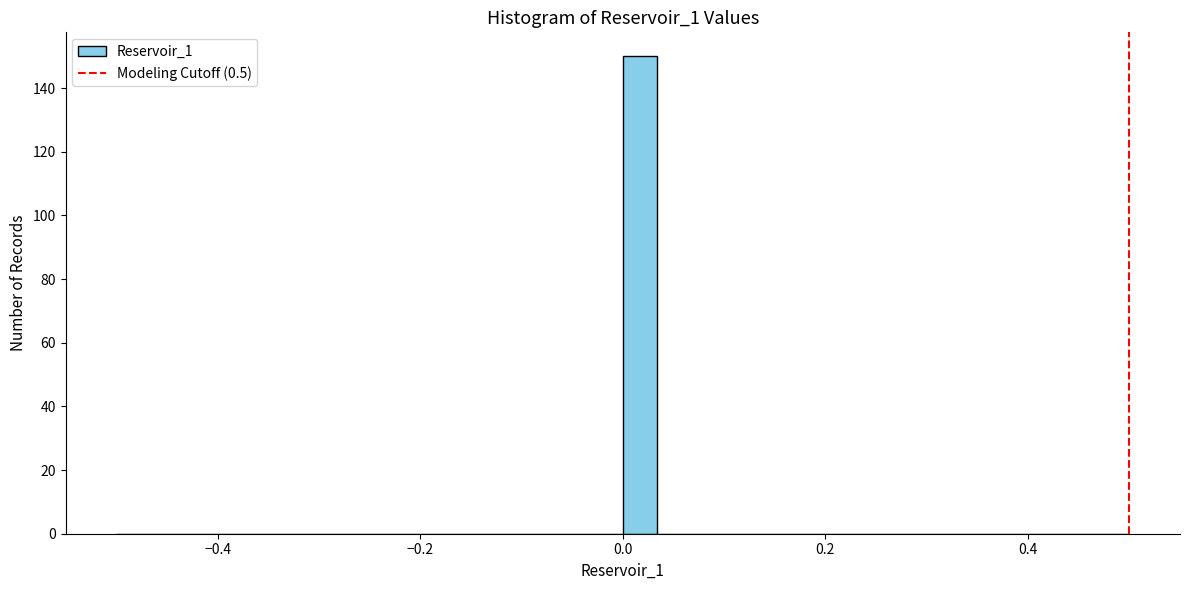

Around what value on the x-axis is the tallest bar? Give the approximate position of its centre, as read against the axis.

0.02